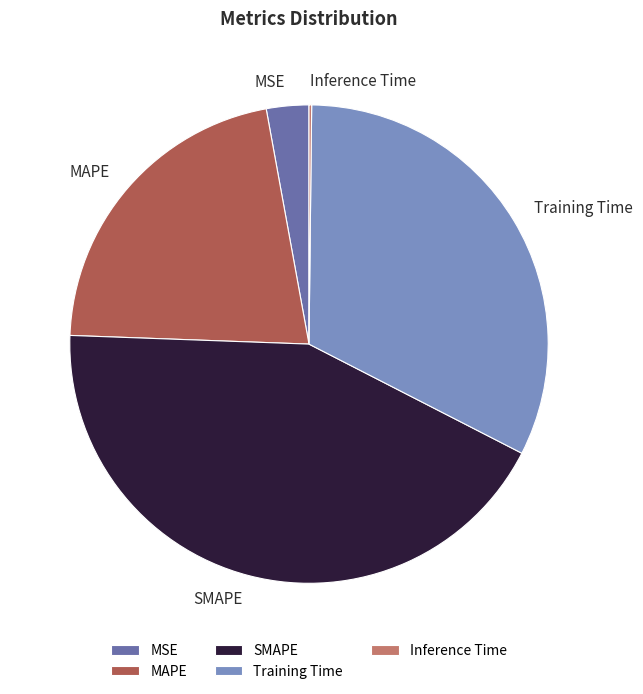

Does any single category account for the majority?

No